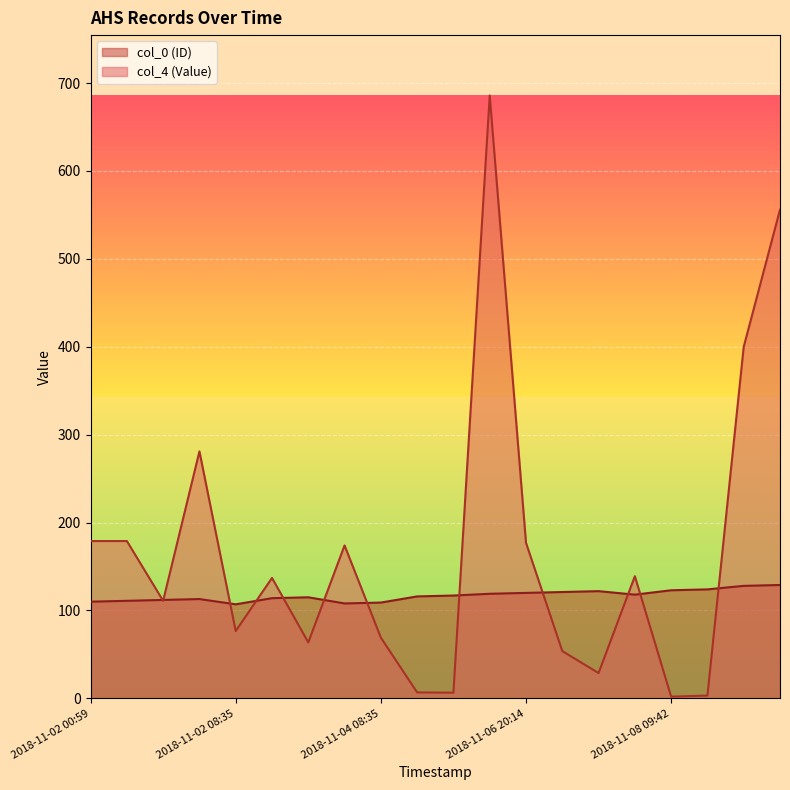

In col_0 (ID), how many points are higher than both neighbors (excluding endpoints)?

3